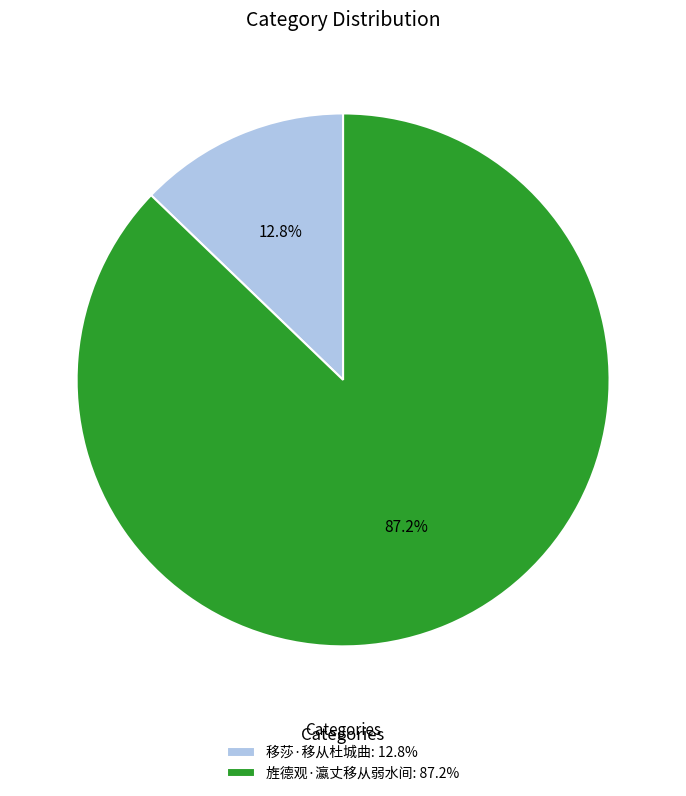

To the nearest percent, what is the average slice percentage?

50%